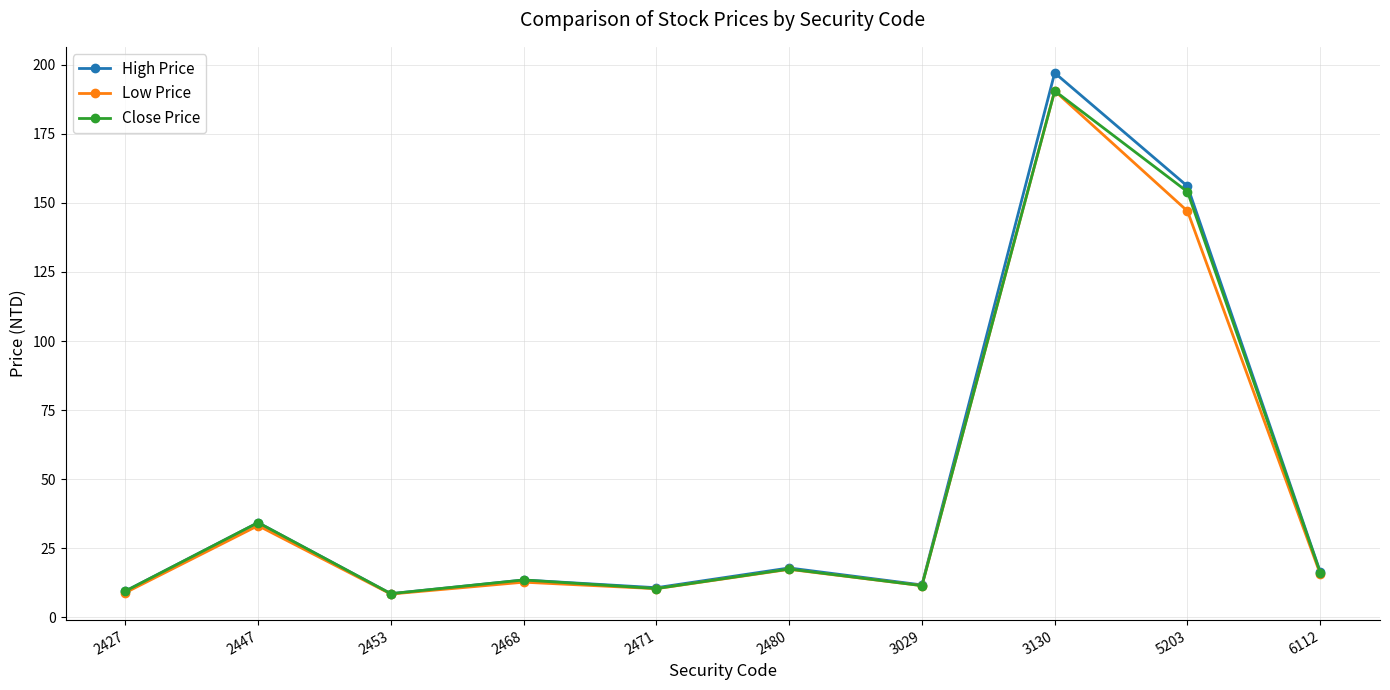

What is the greatest value displayed?

197.0